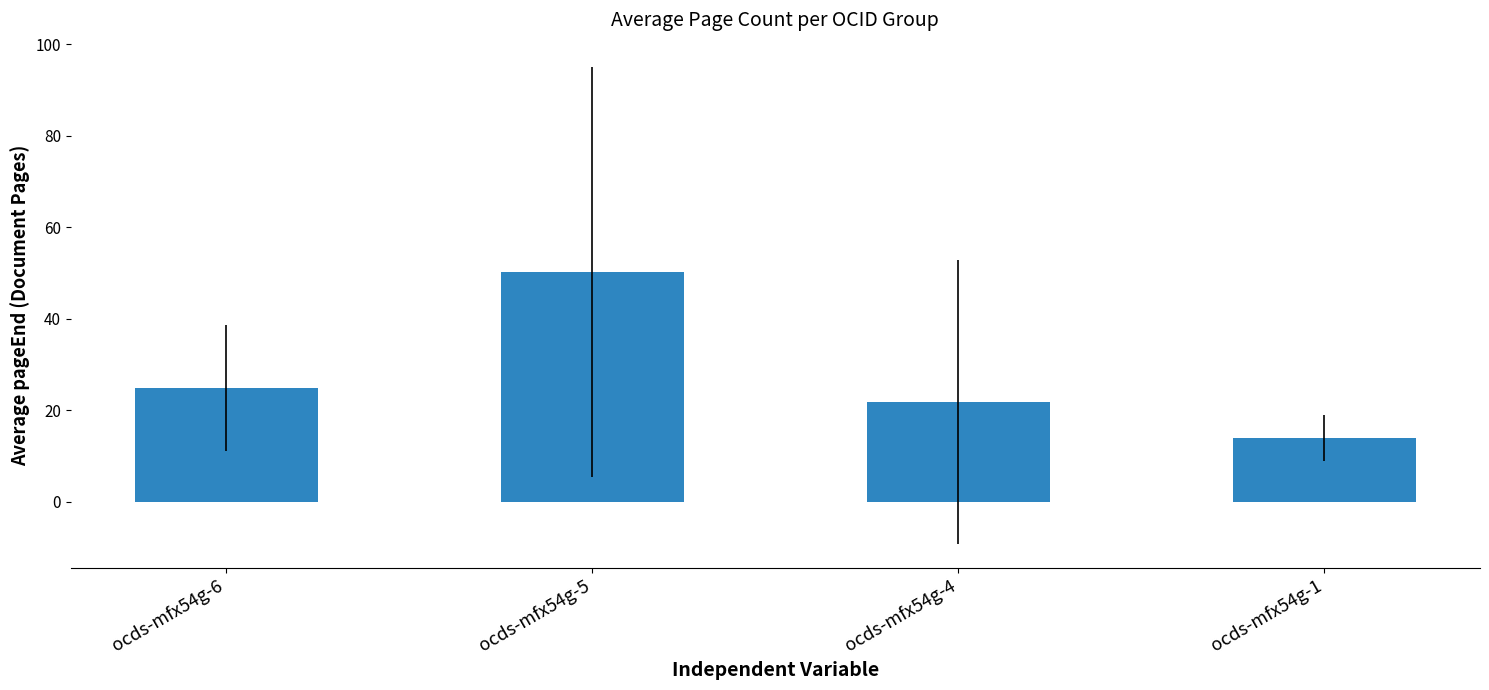

How many distinct data groups are displayed?

1